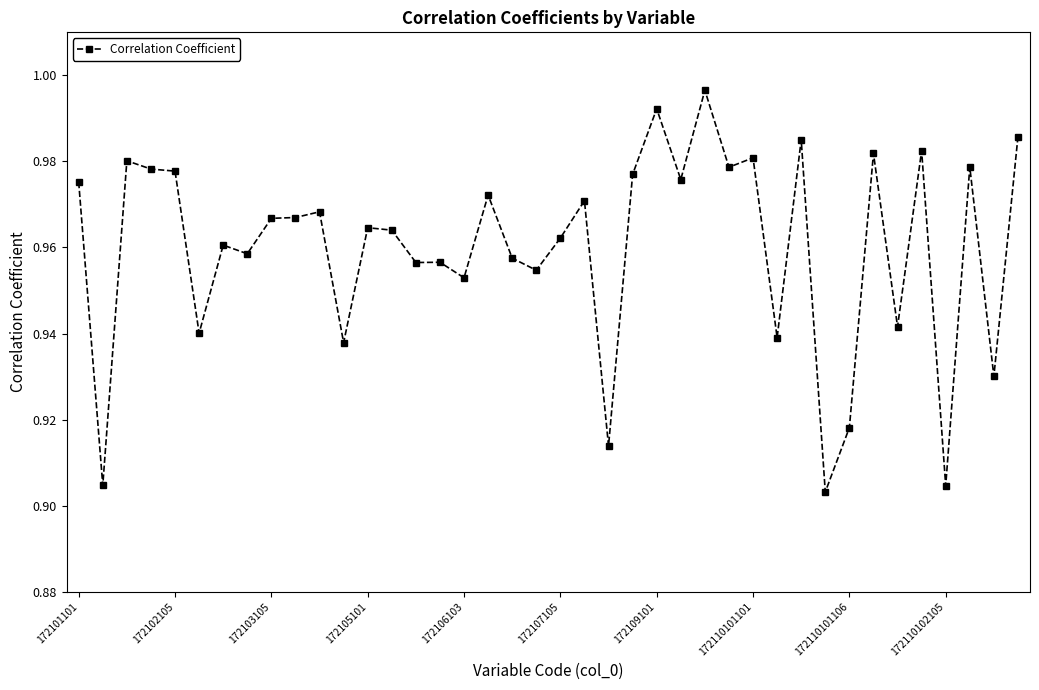

Does the chart have visible grid lines?

No